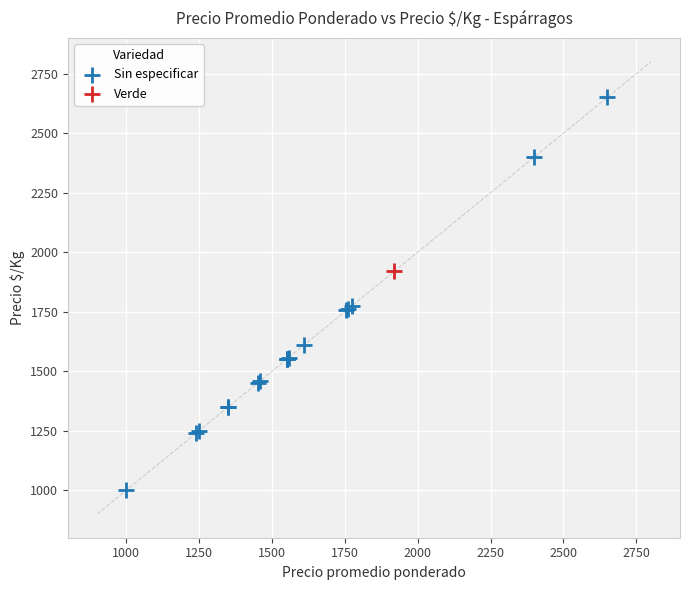

What are all the series names shown in the legend?

Sin especificar, Verde